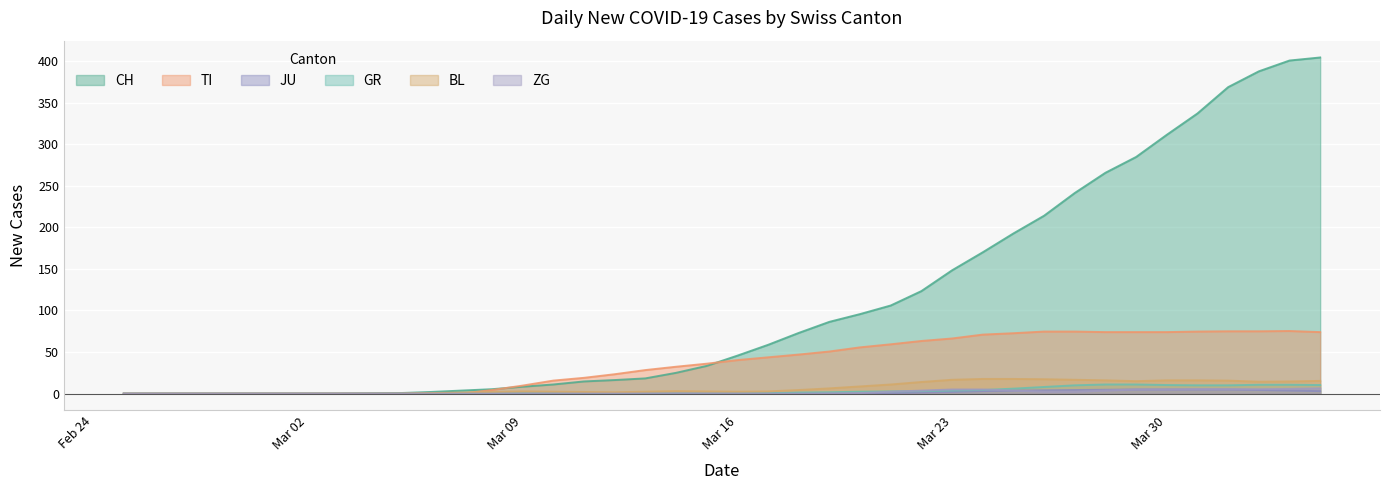

True or false: JU and TI intersect in this chart.

False